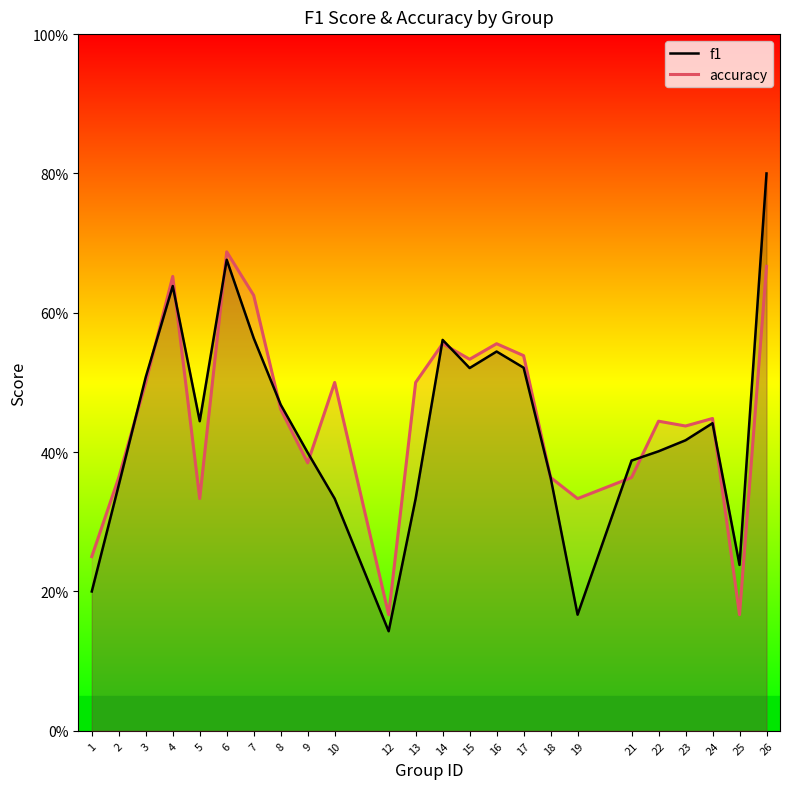

What is the sum of all accuracy values?

10.8